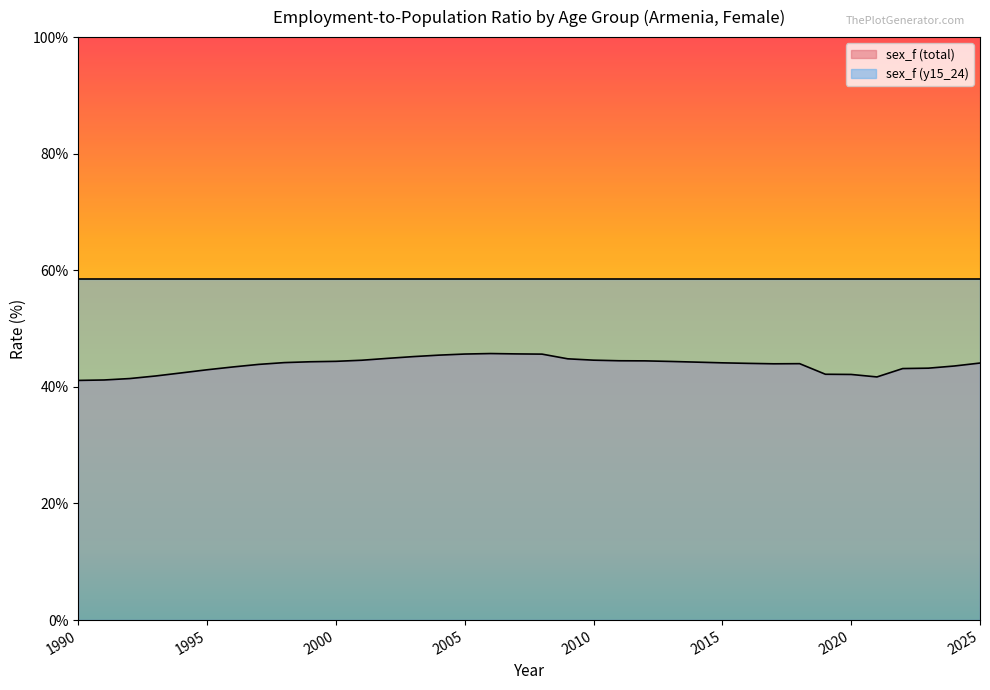

Between 1994 and 1998, which is larger?

1998